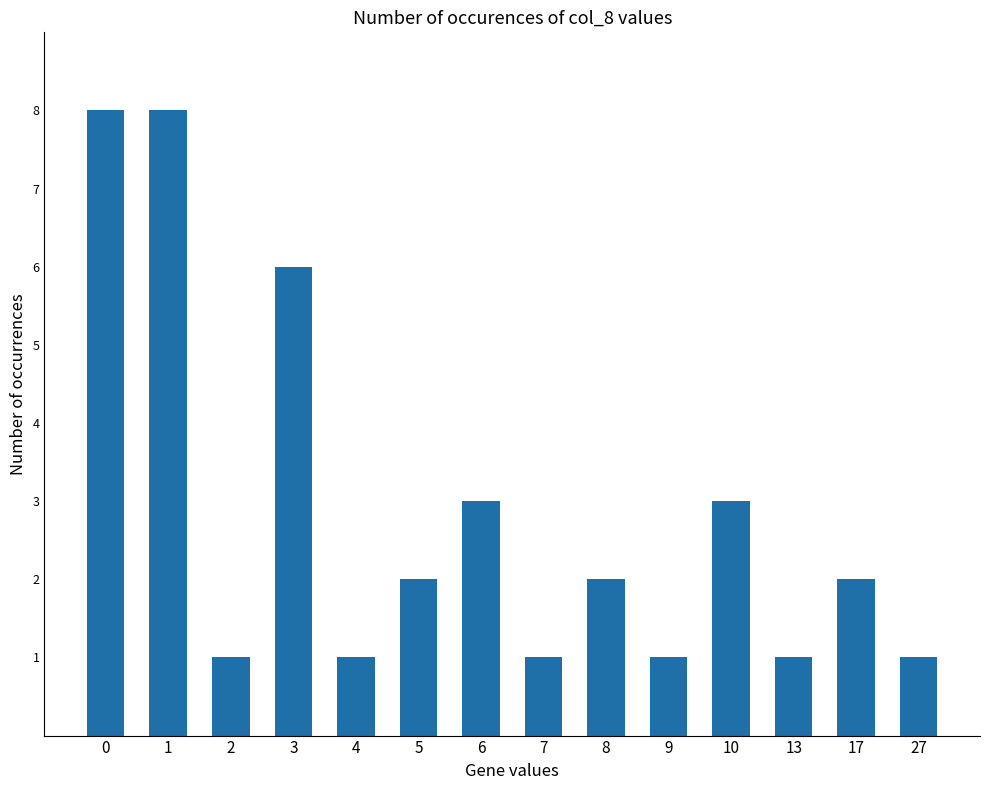

Reading right to left, extract all data points from this chart.

1	2	1	3	1	2	1	3	2	1	6	1	8	8